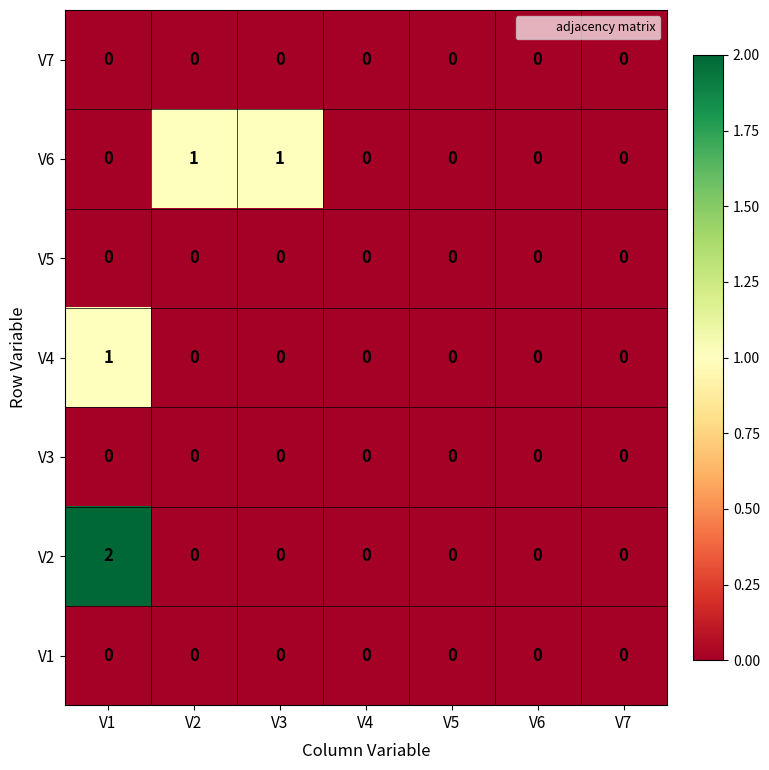

Which series has the largest range (max minus min)?

V2